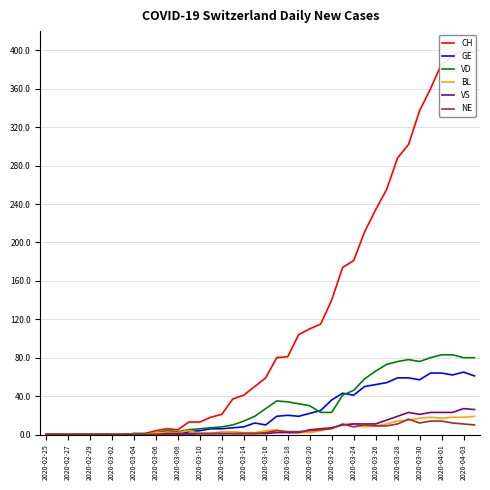

The GE series shows 6 at 2020-03-12. True or false?

True